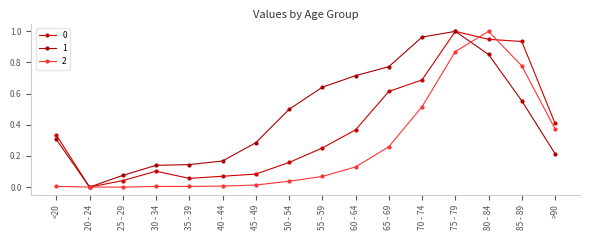

Is the value of 1 at <20 greater than the value of 2 at 35 - 39?

Yes